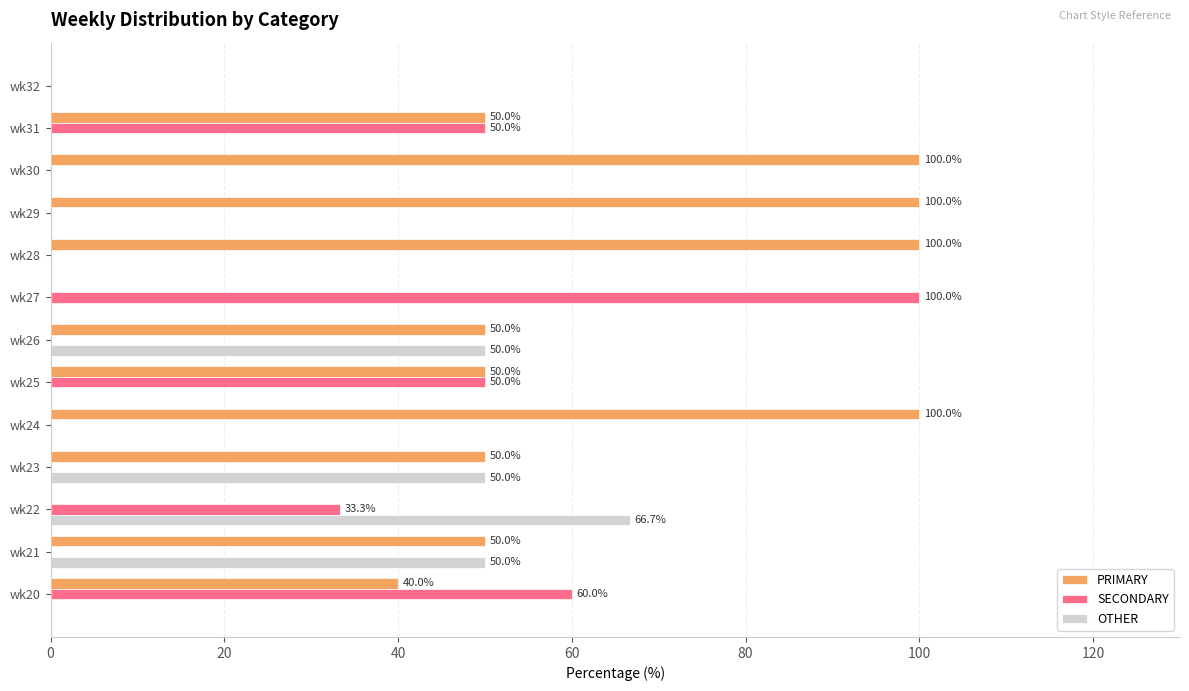

What are all the series names shown in the legend?

PRIMARY, SECONDARY, OTHER